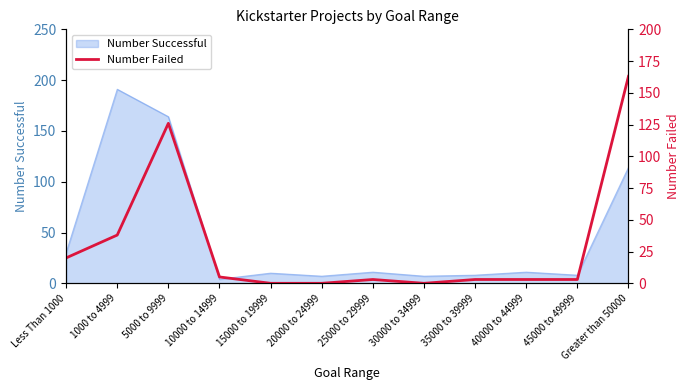

How many lines are shown in the chart?

1